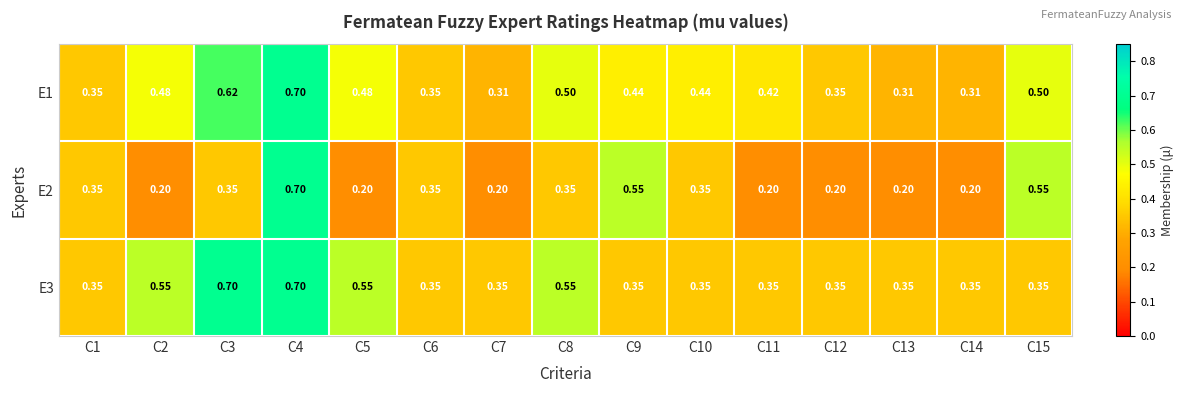

Count the number of categories in the chart.

15